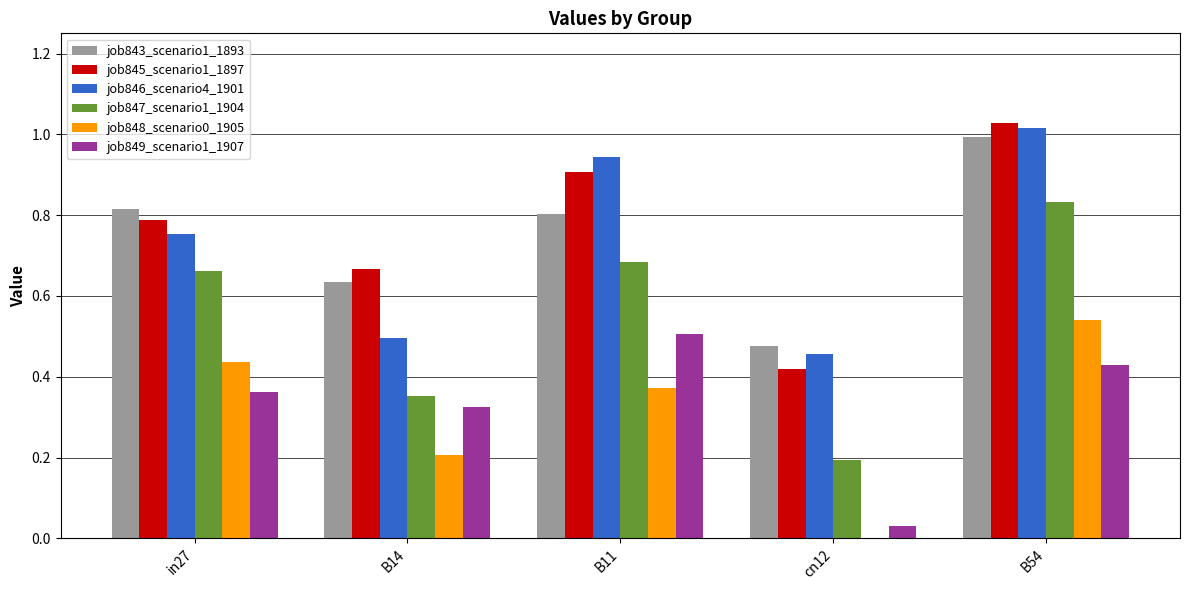

Which label corresponds to the largest value in the chart?

B54